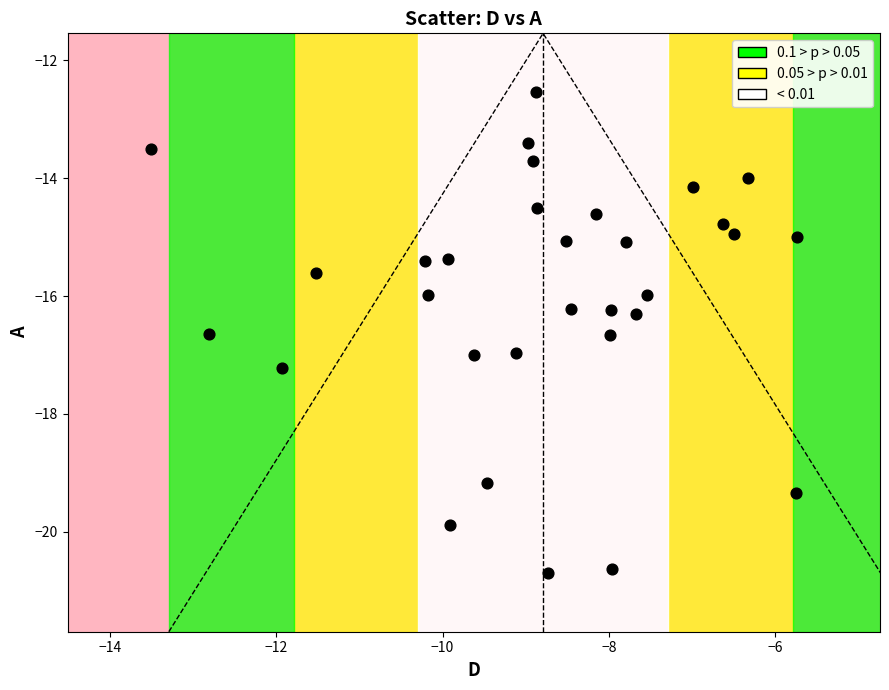

What is the range of Y values (max minus min)?

8.2